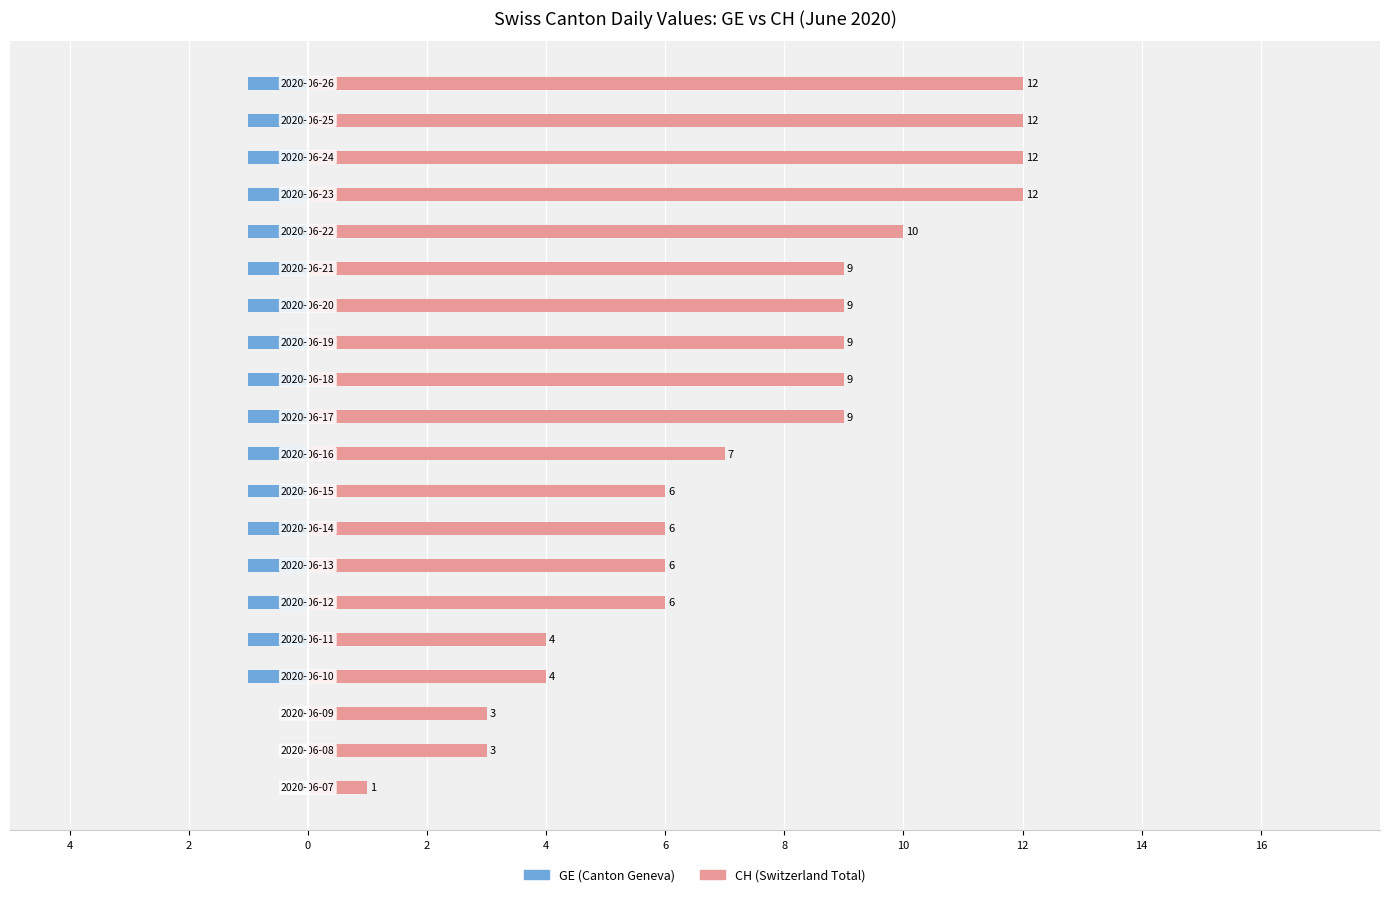

What is the difference between the maximum and minimum values in the CH series?

11